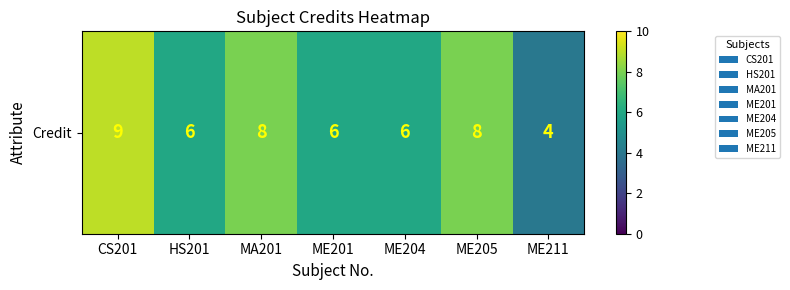

Which label corresponds to the smallest value in the chart?

ME211